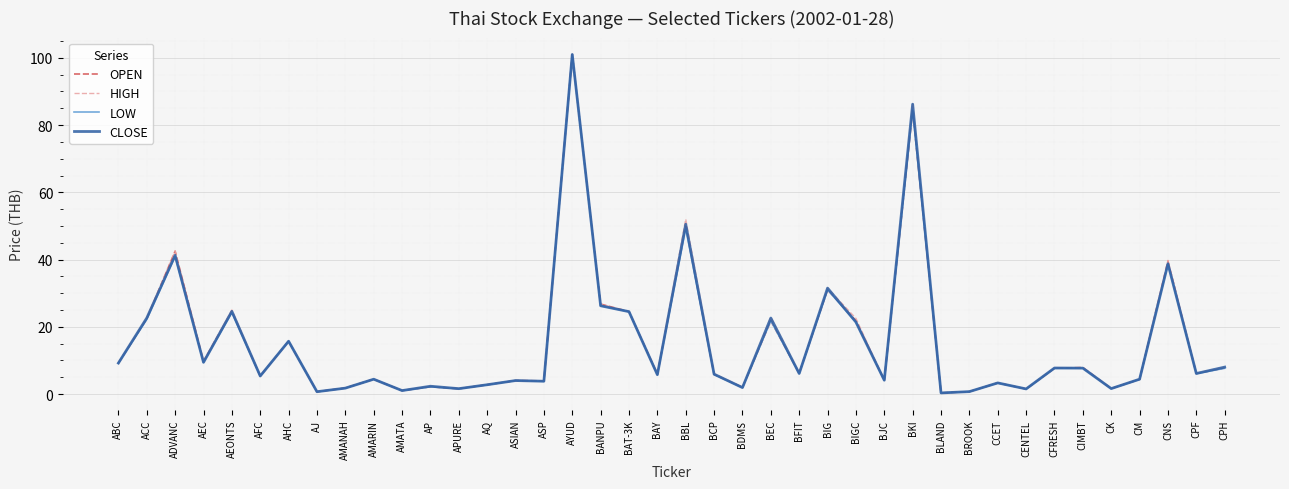

What position from the left is AEONTS?

5